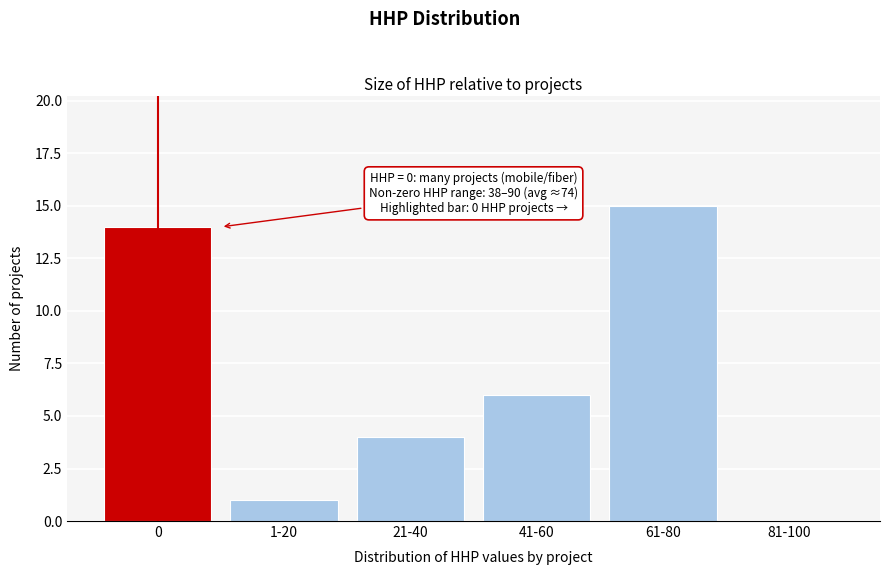

Reading left to right, list all the values displayed in this chart.

0=14	1-20=1	21-40=4	41-60=6	61-80=15	81-100=0